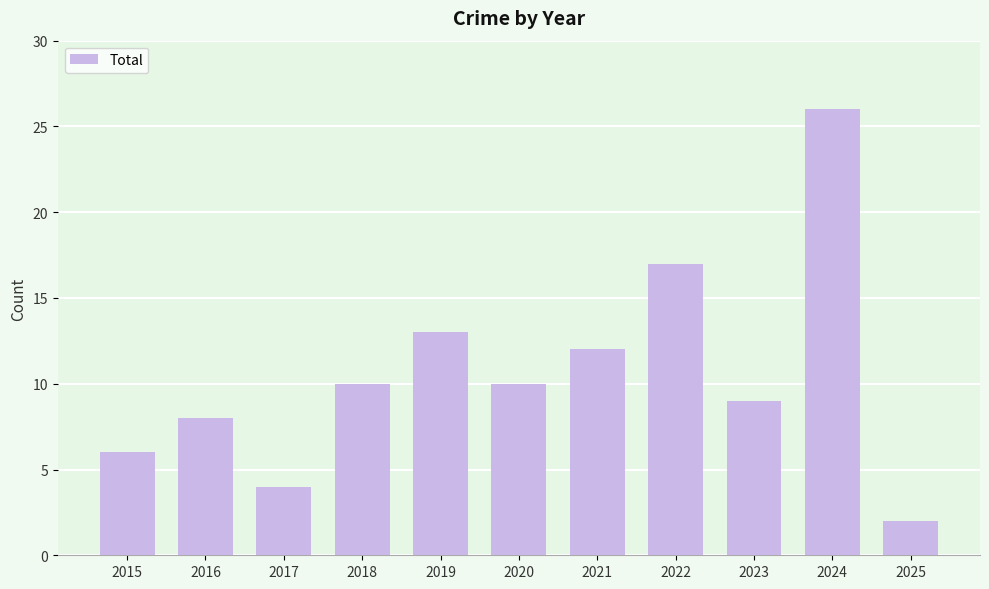

What is the greatest value displayed?

26